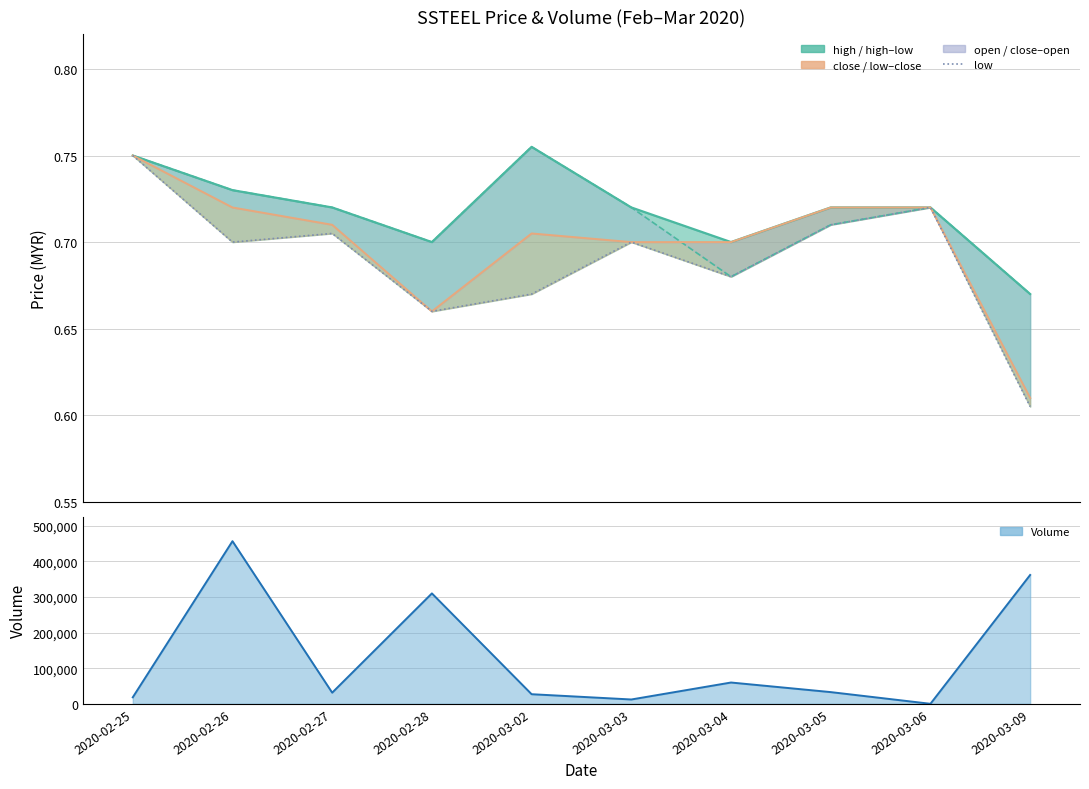

Rank the series by their maximum value, from lowest to highest.

close, low, high, open, vol line